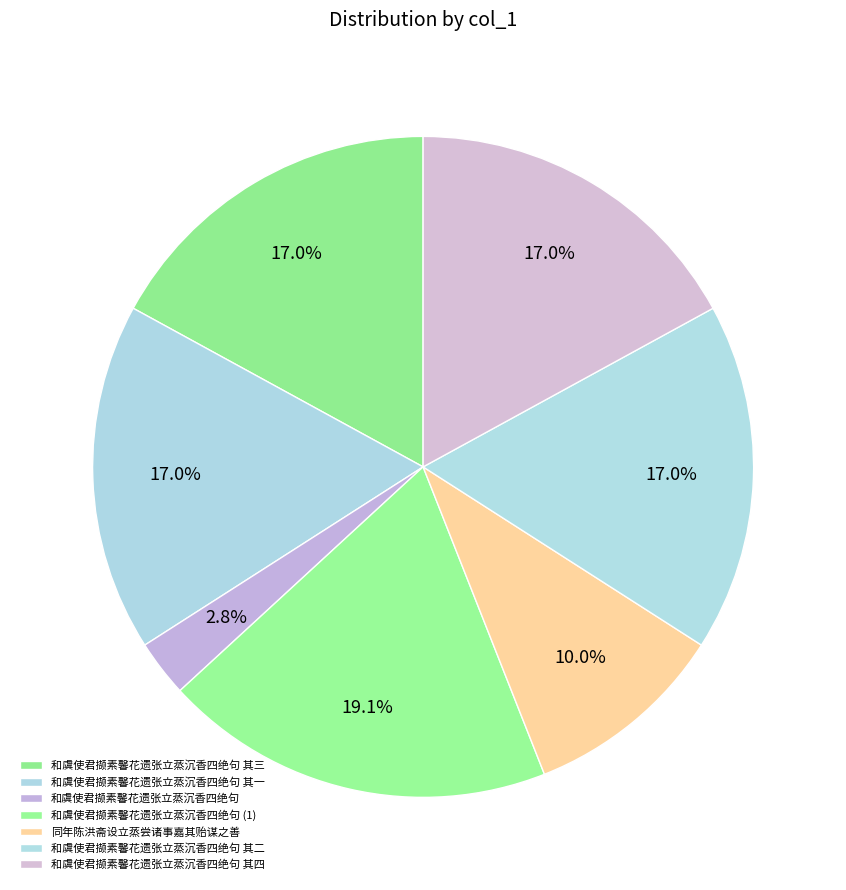

Count the number of slices in the pie.

7